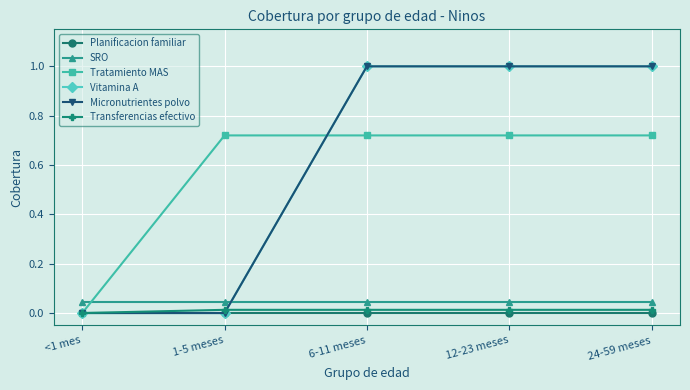

Does the chart have visible grid lines?

Yes